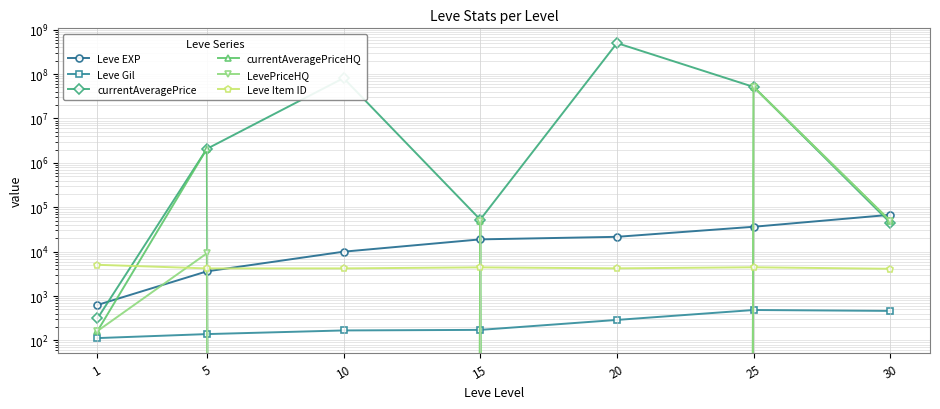

Where is Leve EXP nearest to the value 34180?

25